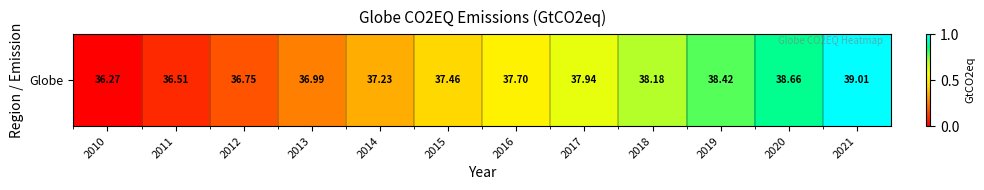

At which category does the chart reach its peak across all series?

2021